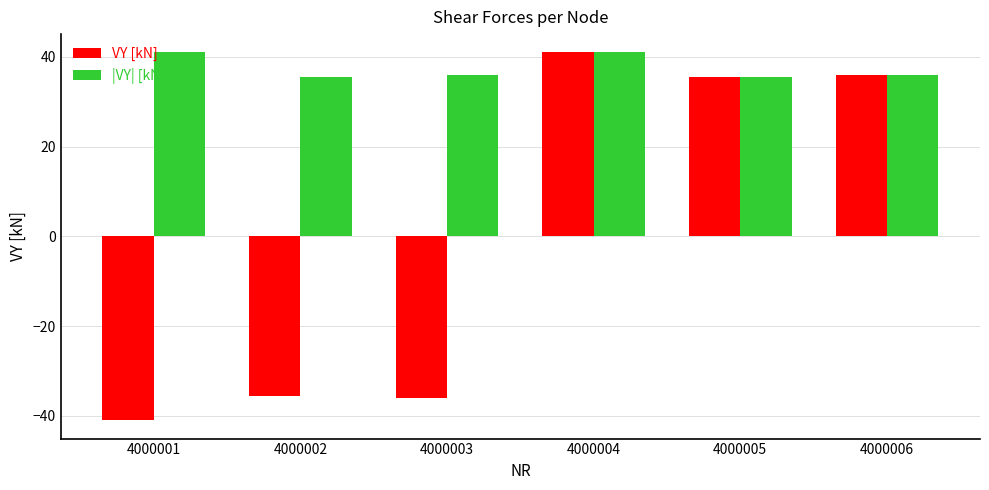

The |VY| [kN] series shows 10.9 at 4000005. True or false?

False